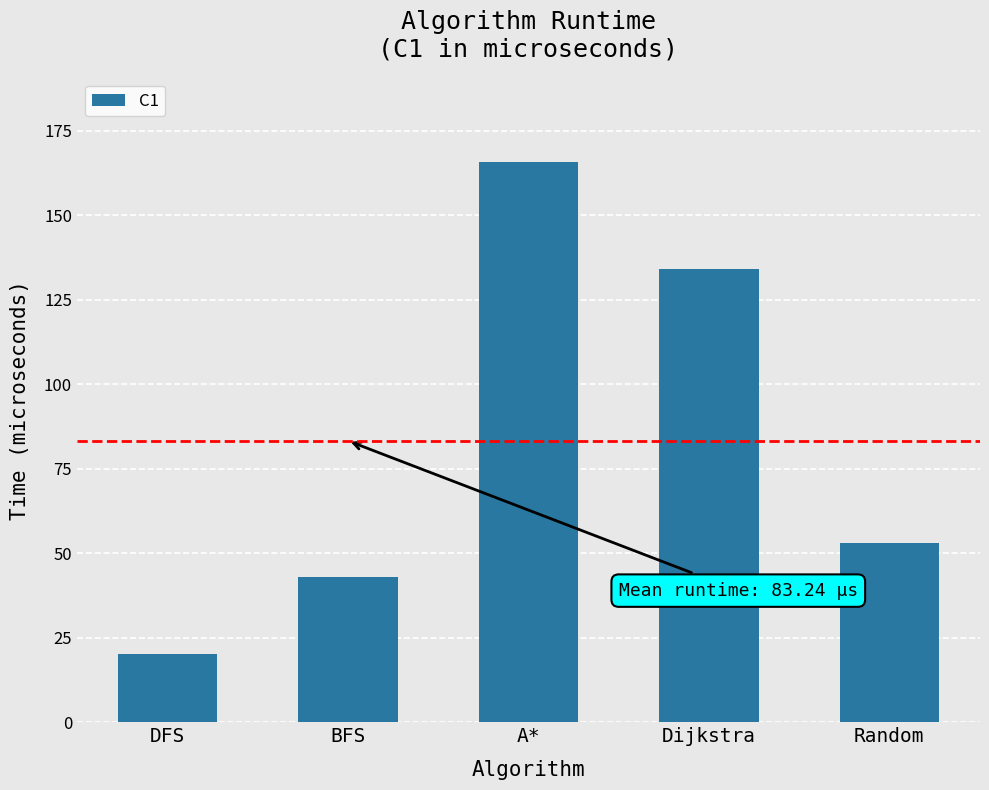

What is the greatest value displayed?

165.8